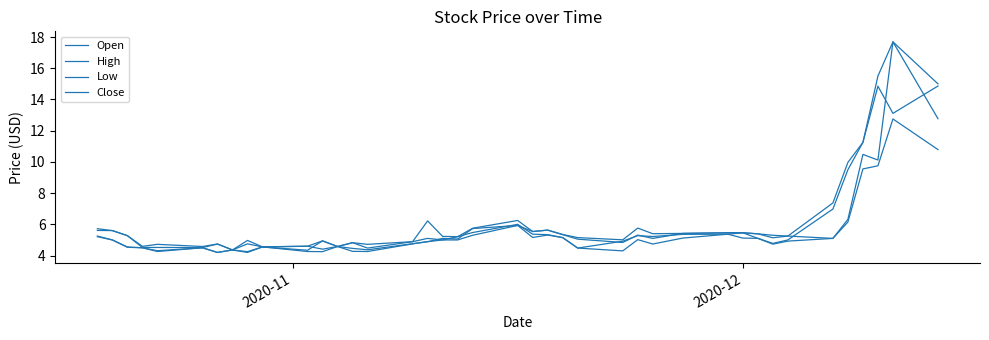

What is the greatest value displayed?

17.7